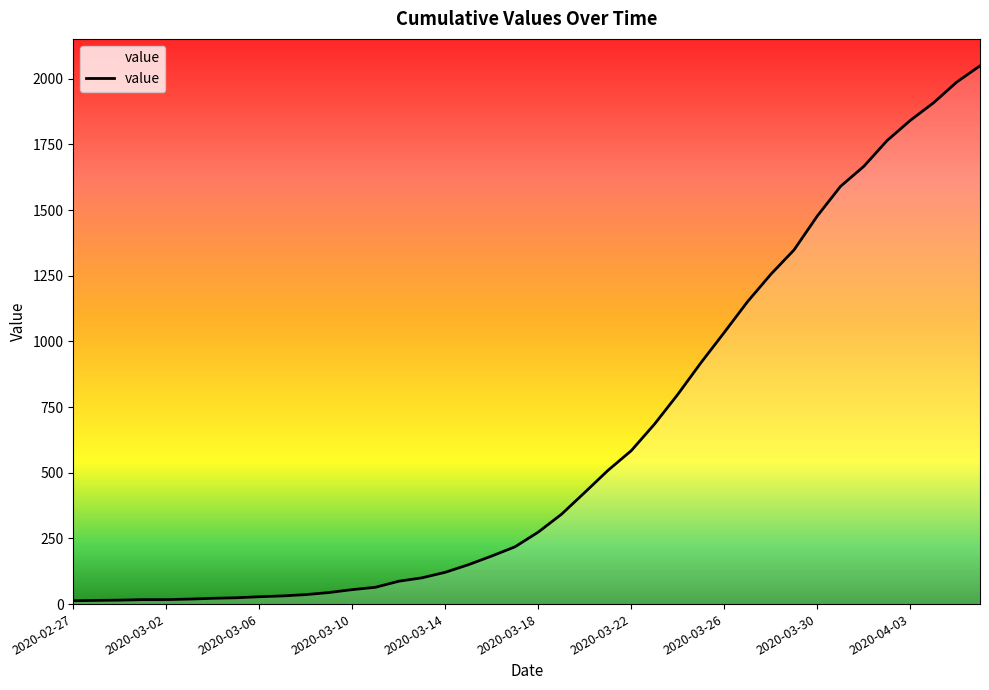

What is the difference between the maximum and minimum values?

2036